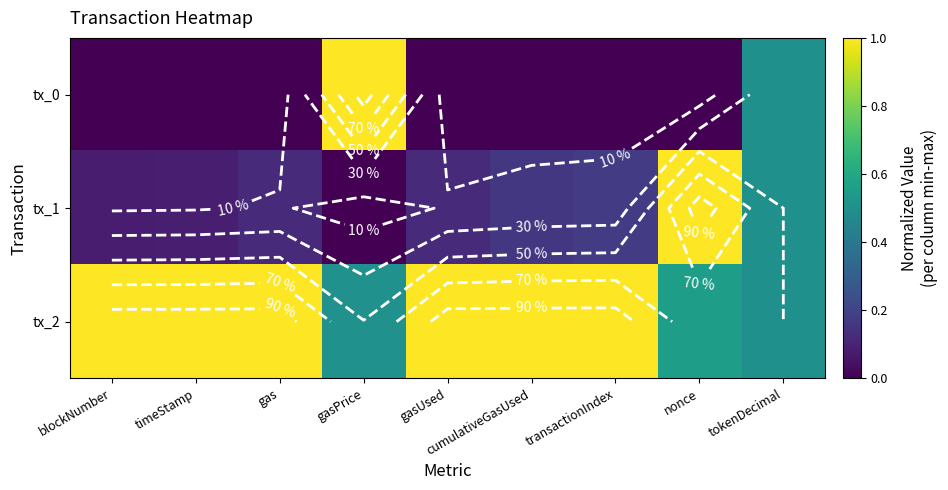

At which category is the sum across all series the highest?

nonce